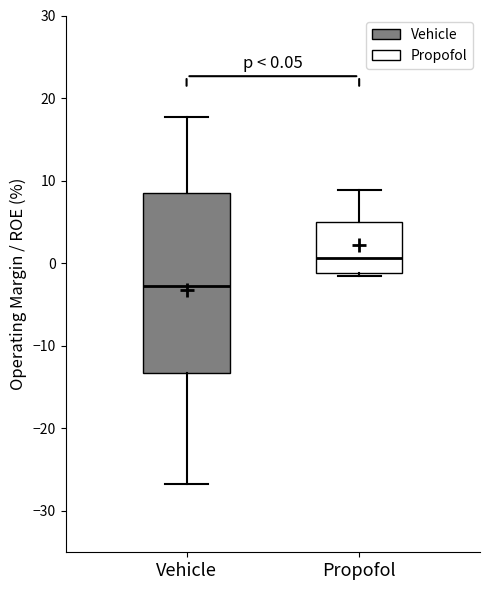

Which box has the highest median line?

Propofol